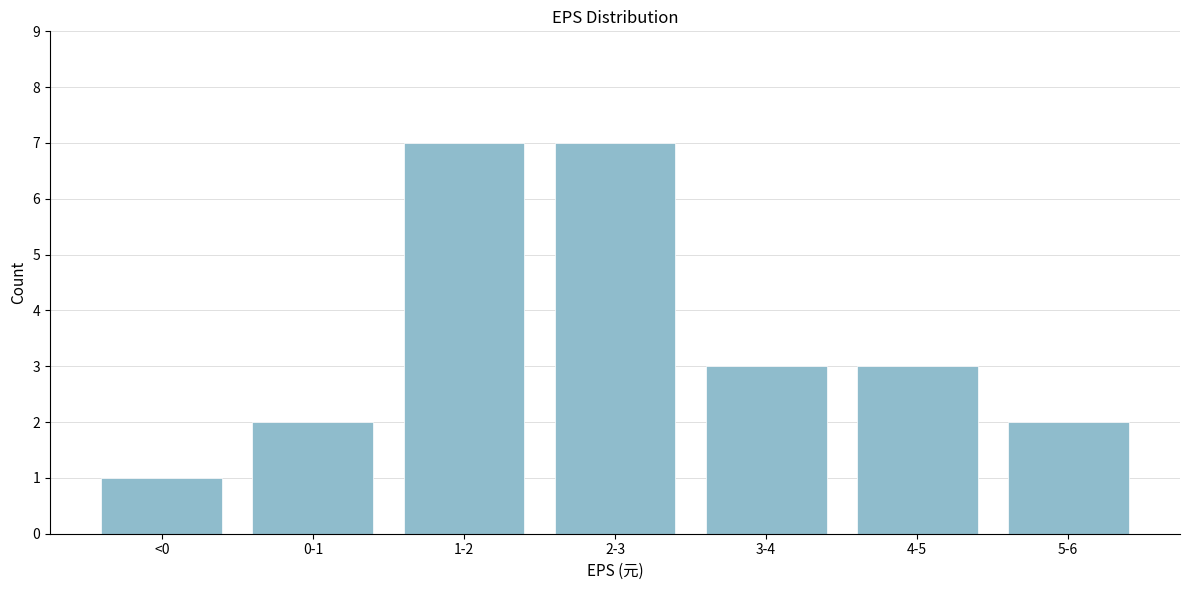

Reading left to right, what are all the values shown in this chart?

1	2	7	7	3	3	2